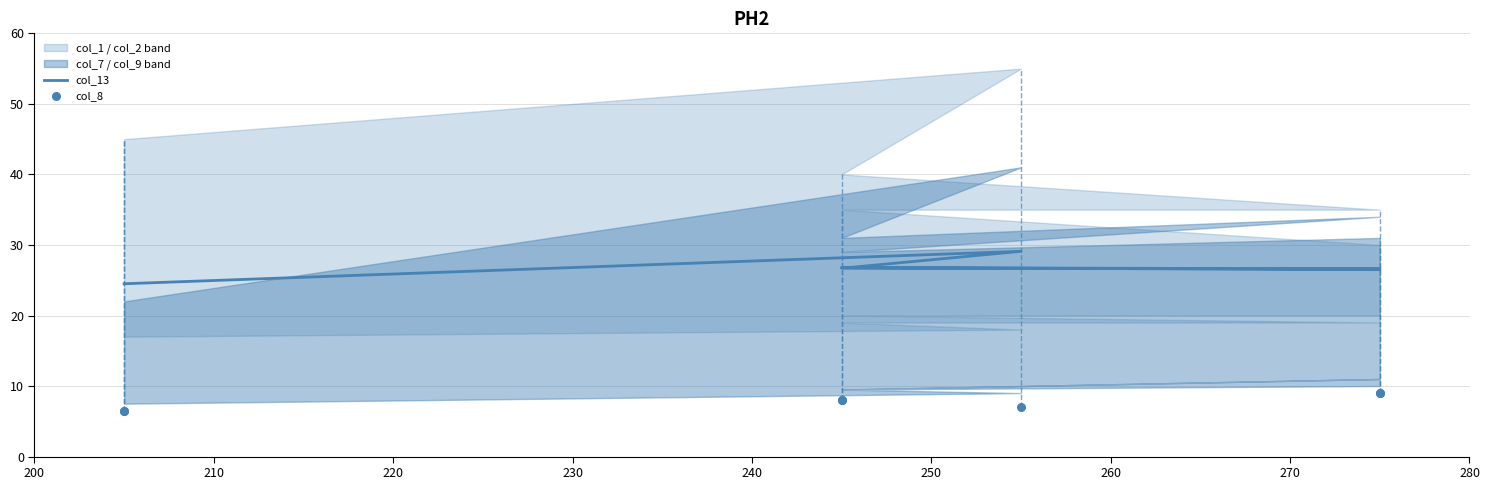

Which series reaches the minimum Y coordinate?

col_8